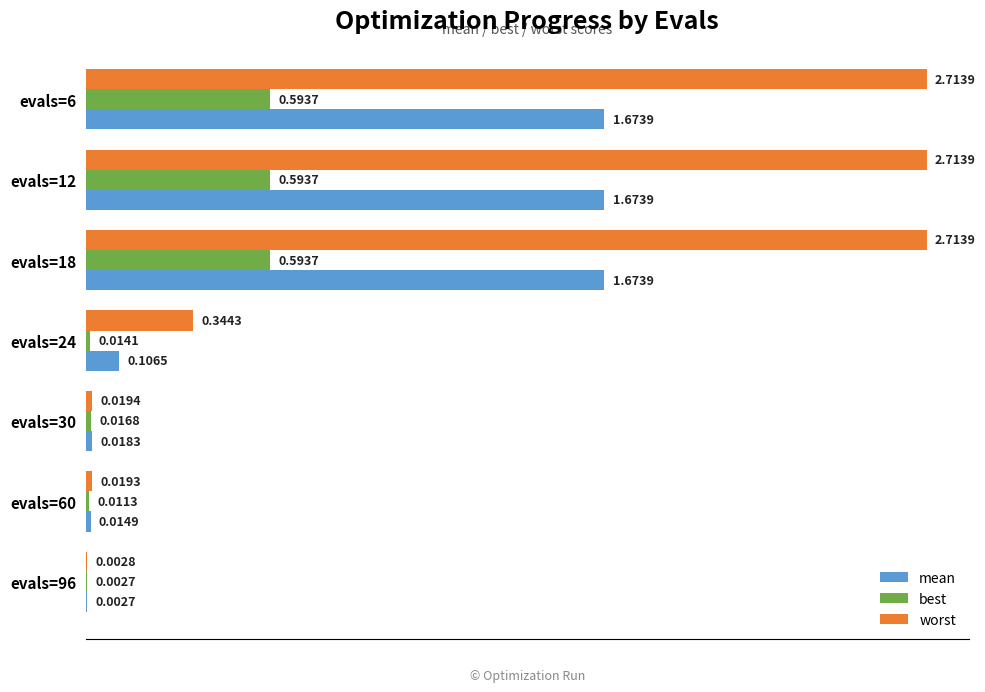

Which series has the largest total across all categories?

worst